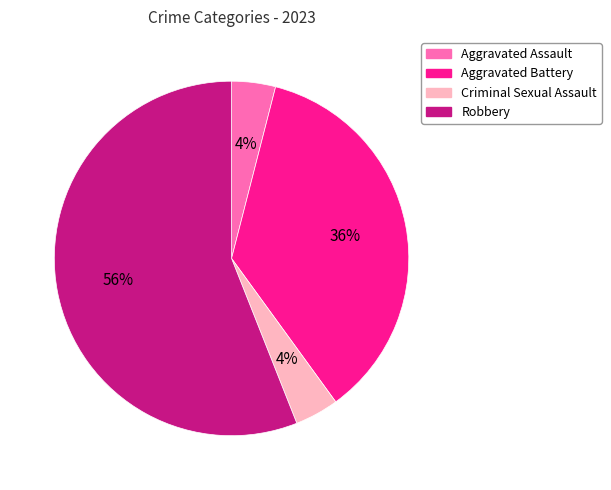

Do Aggravated Assault and Aggravated Battery together represent more than half of the pie?

No